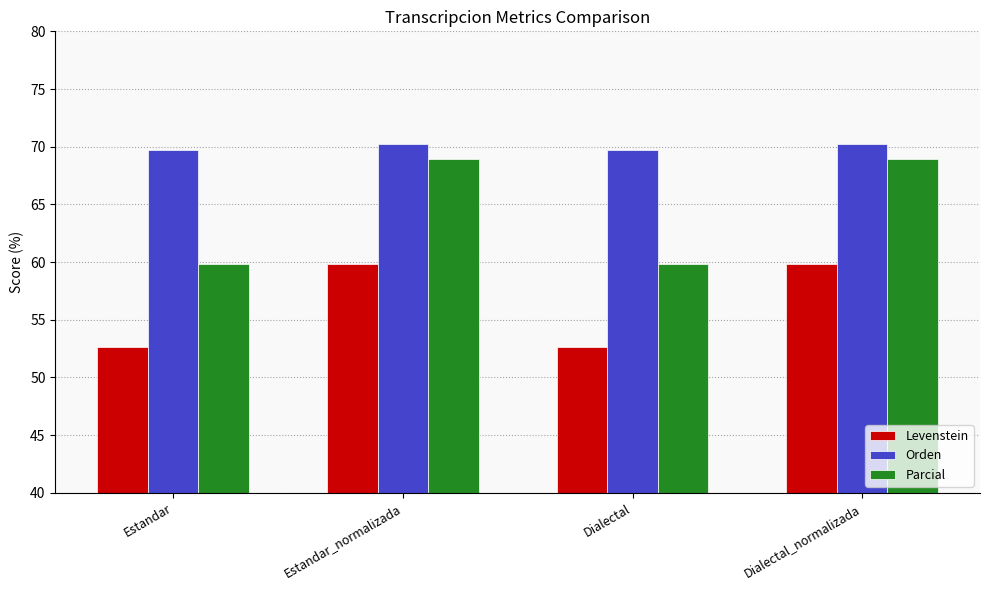

Which series has the widest spread of values?

Parcial